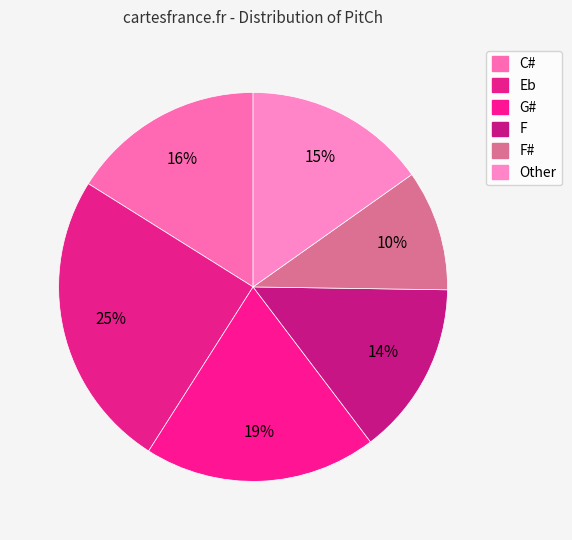

To the nearest percent, what is the average slice percentage?

17%